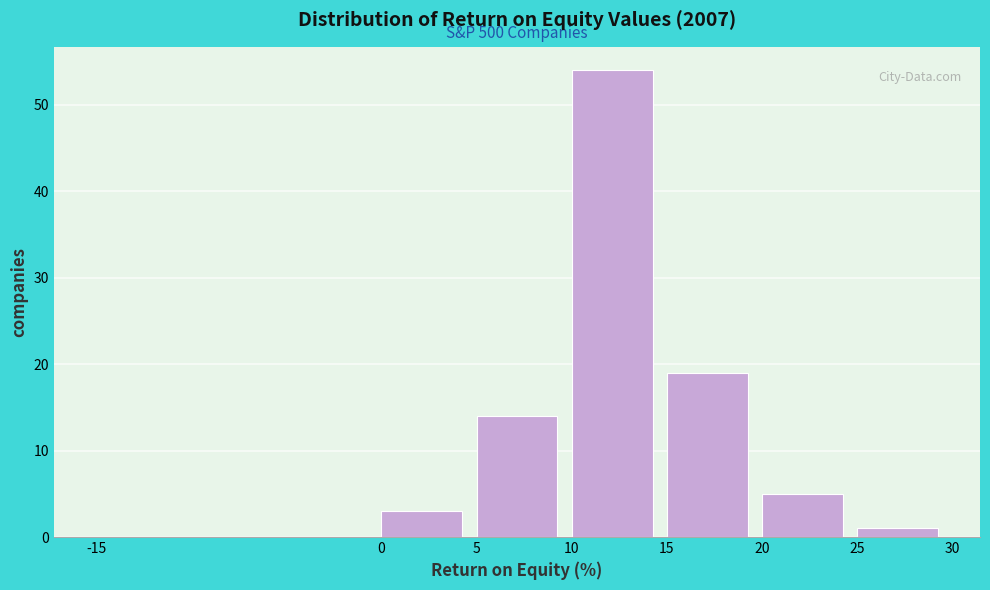

Which range on the x-axis has the tallest bar?

10 to 15